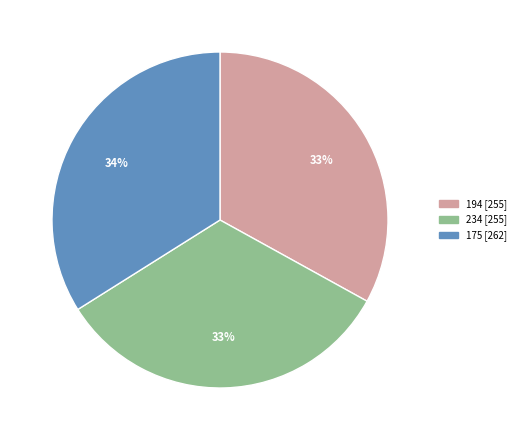

Does any single category account for the majority?

No